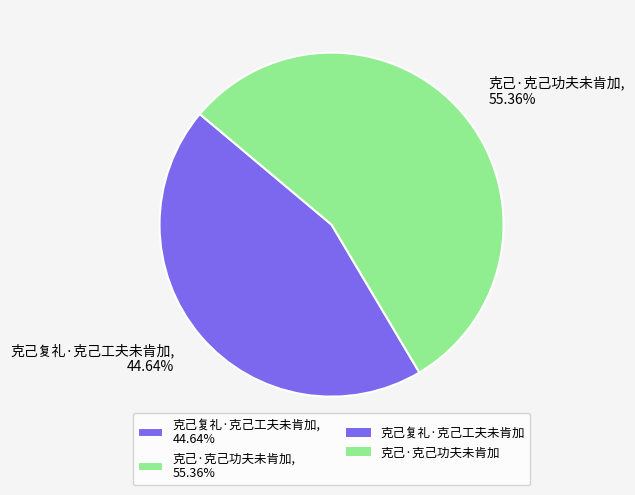

Which category accounts for the majority?

克己·克己功夫未肯加